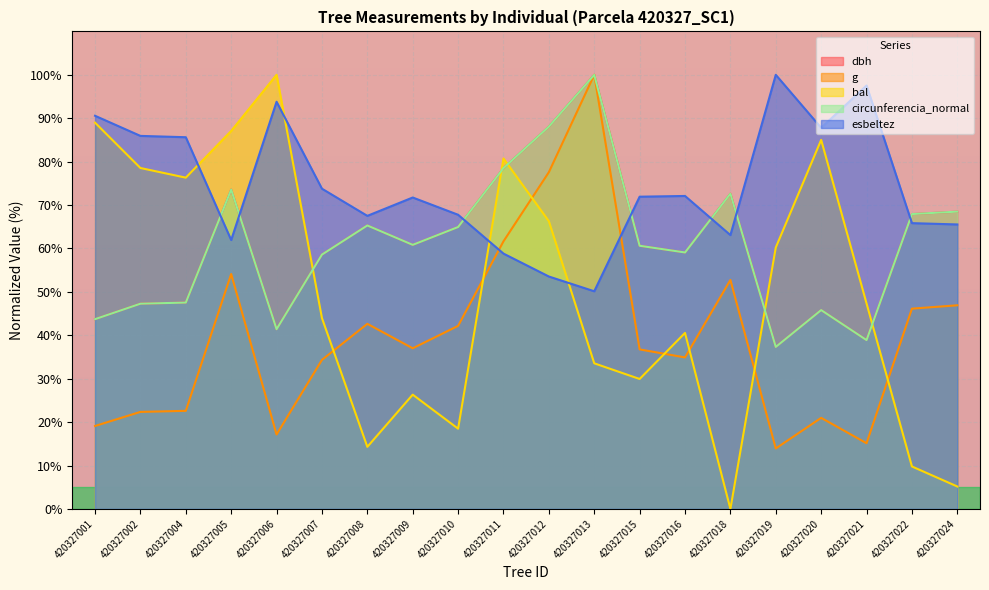

At which category is the sum across all series the highest?

420327013